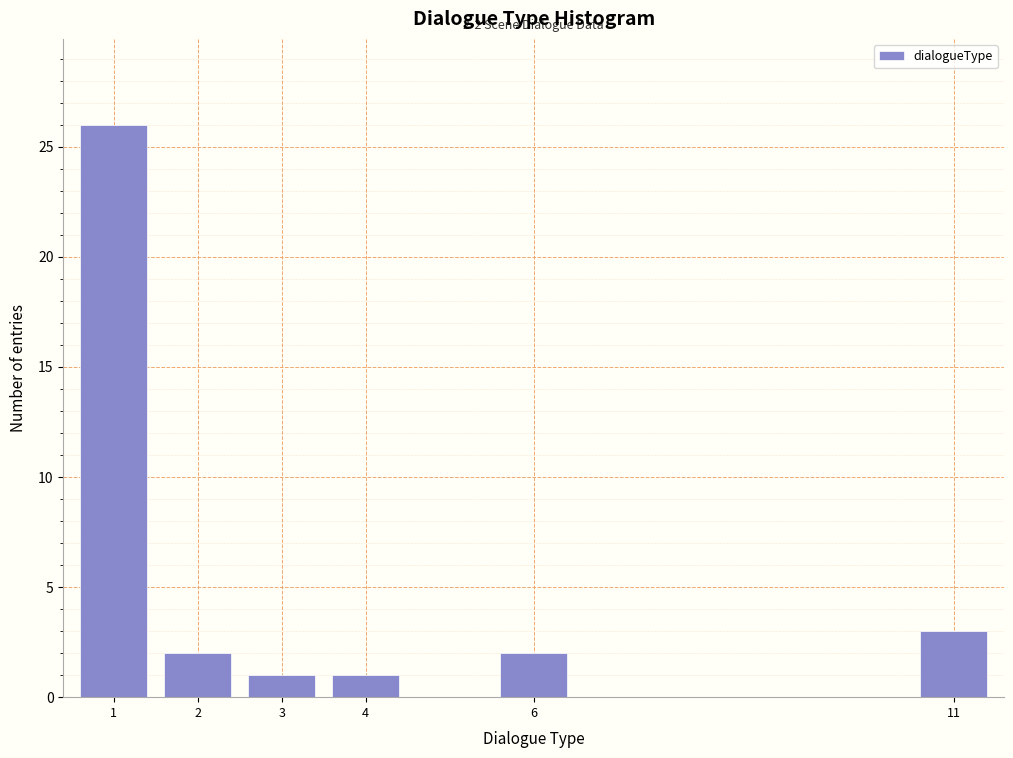

Reading left to right, list all the values displayed in this chart.

1=26	2=2	3=1	4=1	6=2	11=3